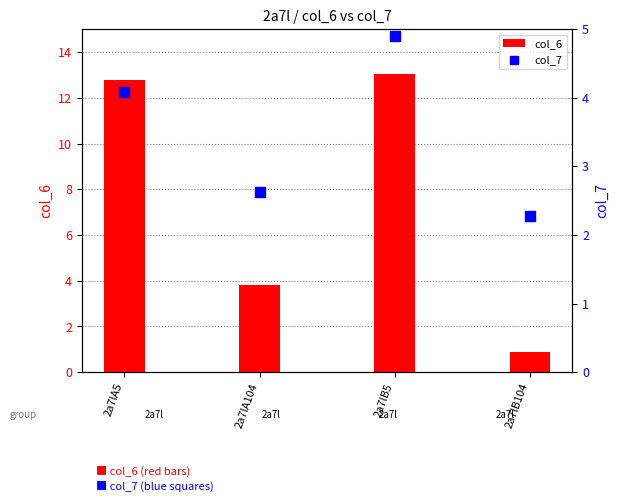

What are all the series names shown in the legend?

col_6, col_7